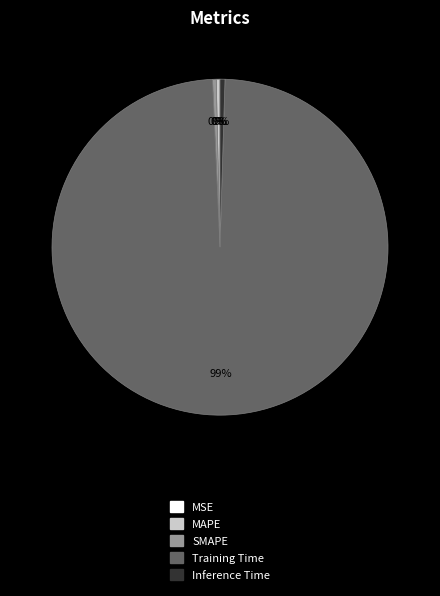

Is the sum of MAPE and Training Time greater than half?

Yes